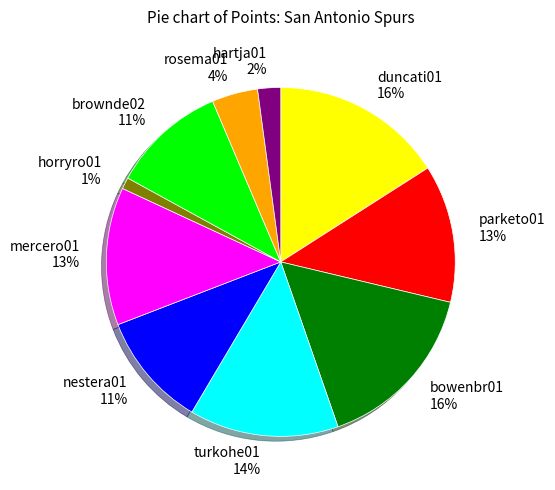

Which category has the smallest portion of the pie?

horryro01